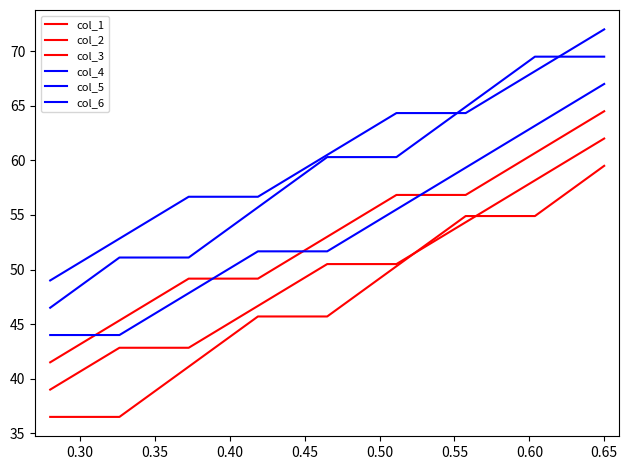

How many lines are shown in the chart?

6